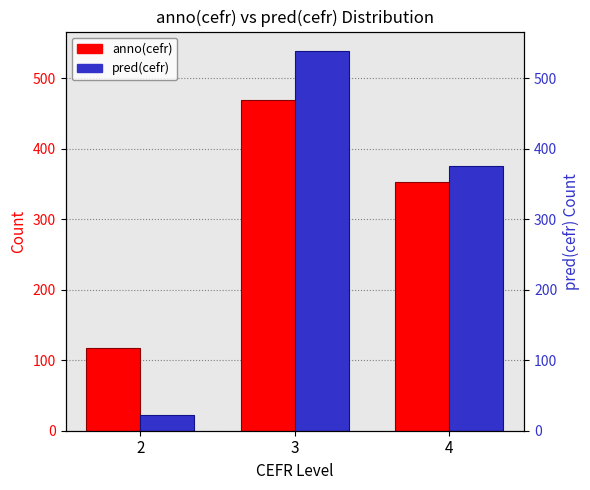

Reading left to right, what are all the values shown in this chart?

anno(cefr): 117	469	352
pred(cefr): 23	539	375